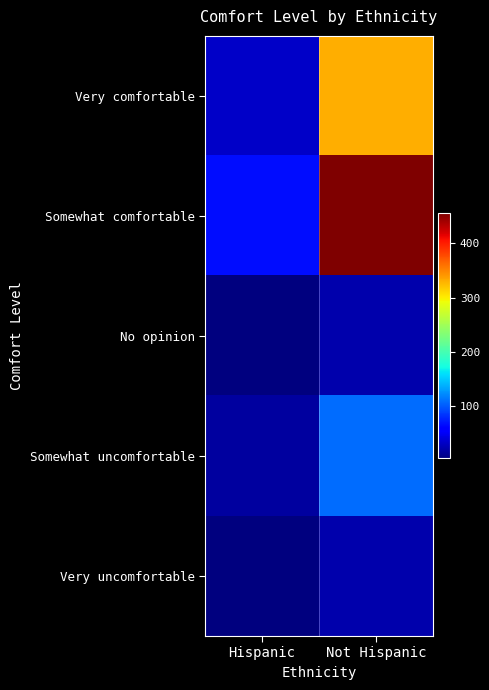

What is the total value across all series at Not Hispanic?

940